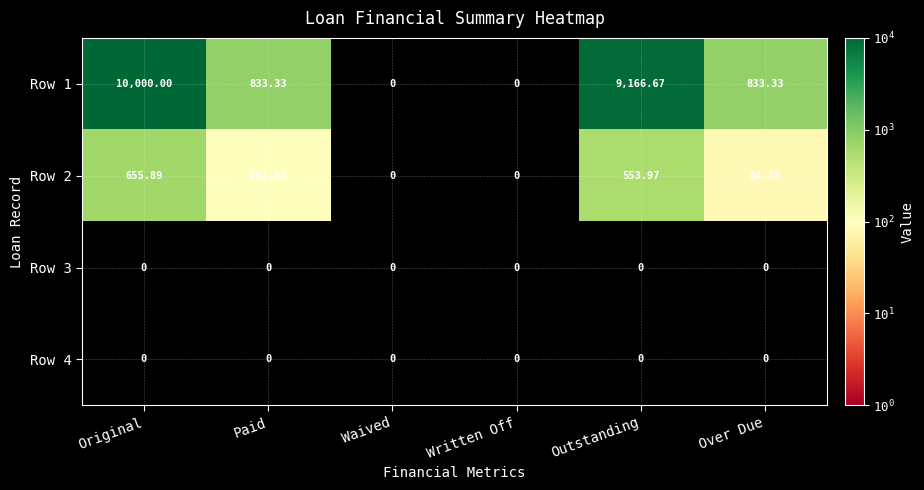

Which category has the highest value in the Row 1 series?

Original